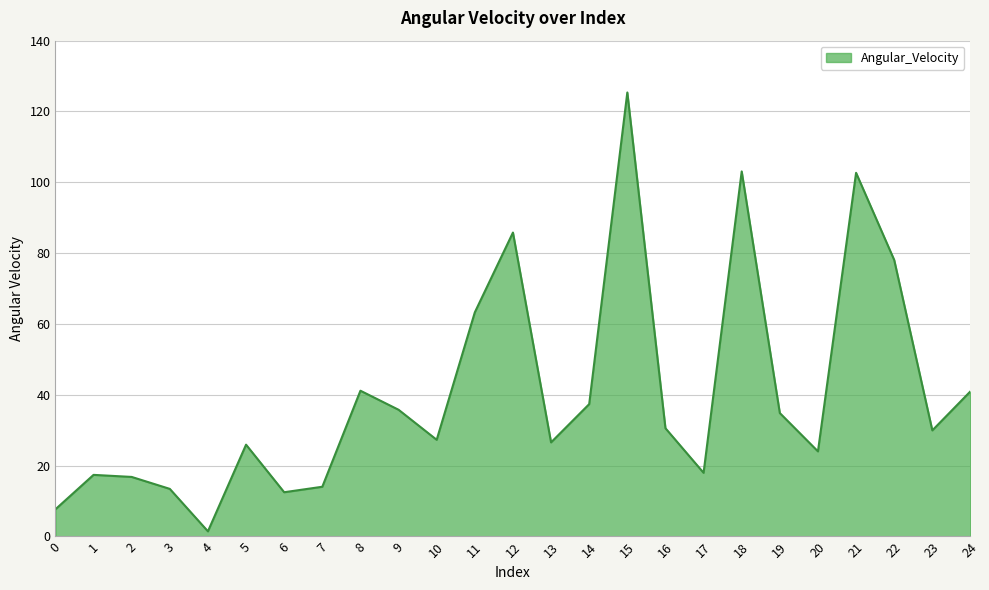

What is the difference between the values at 17 and 9?

17.8